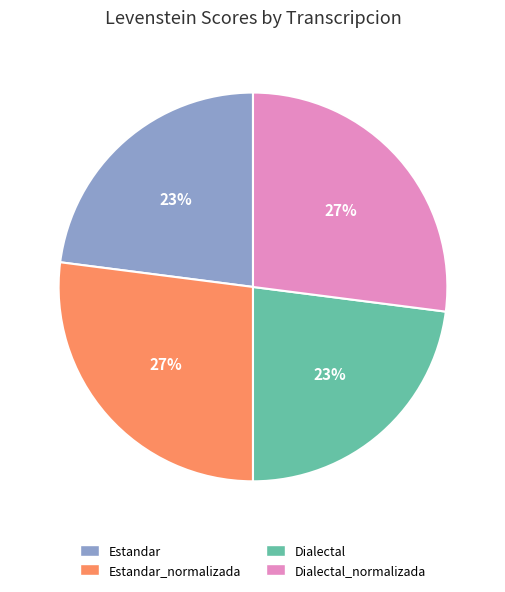

To the nearest percent, what is the average slice percentage?

25%